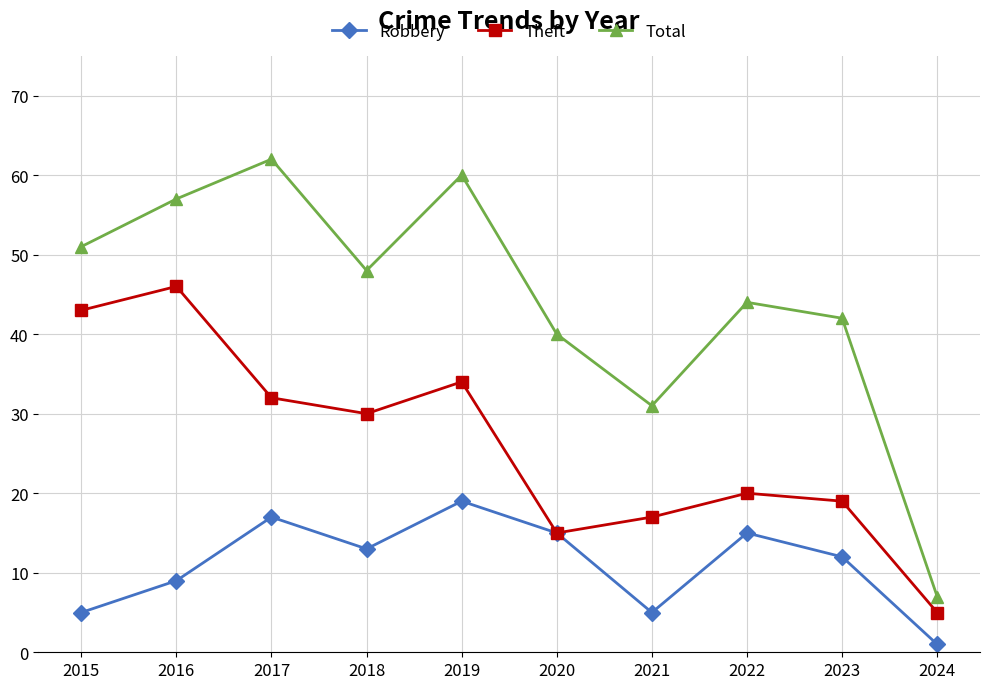

What are all the series names shown in the legend?

Robbery, Theft, Total